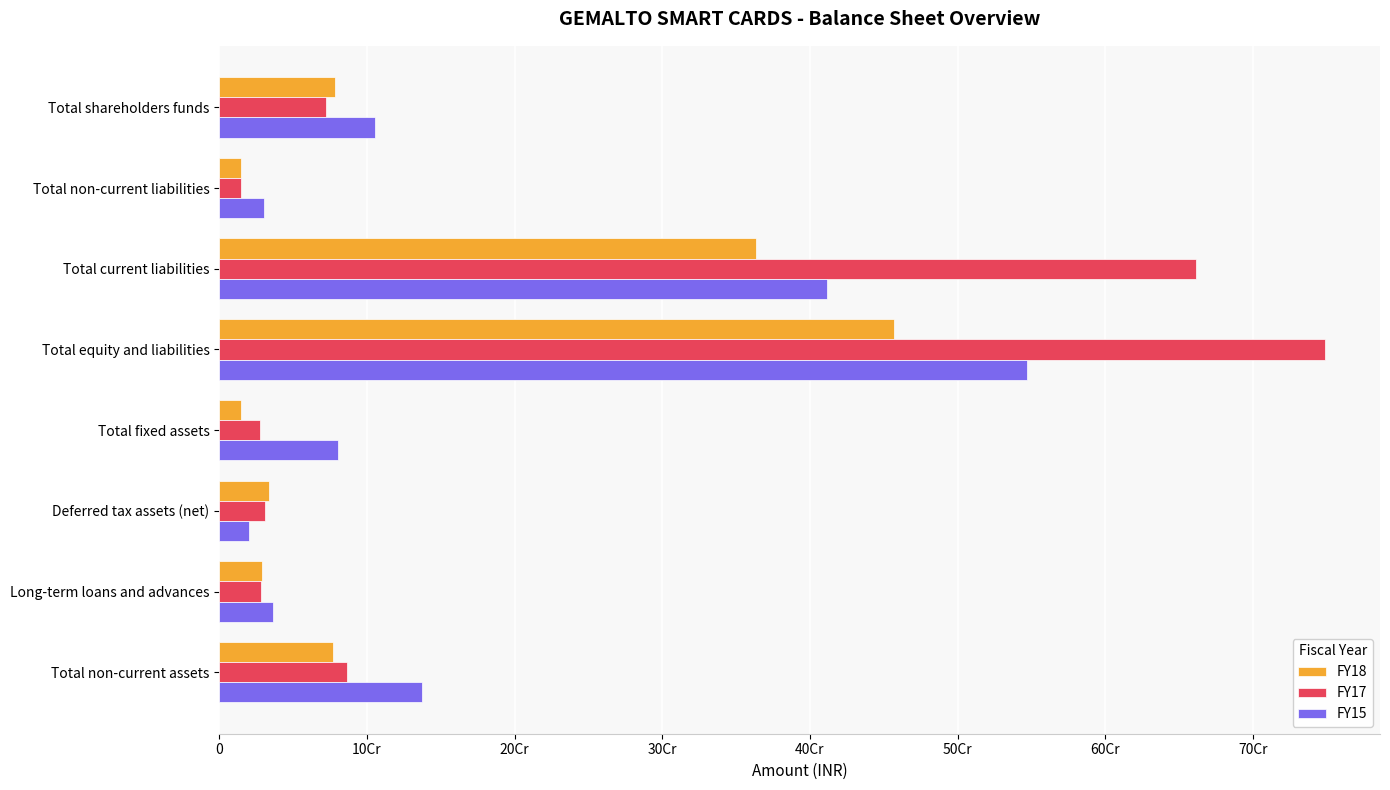

What is the value of the FY17 bar at the 5th from the left?

27499083